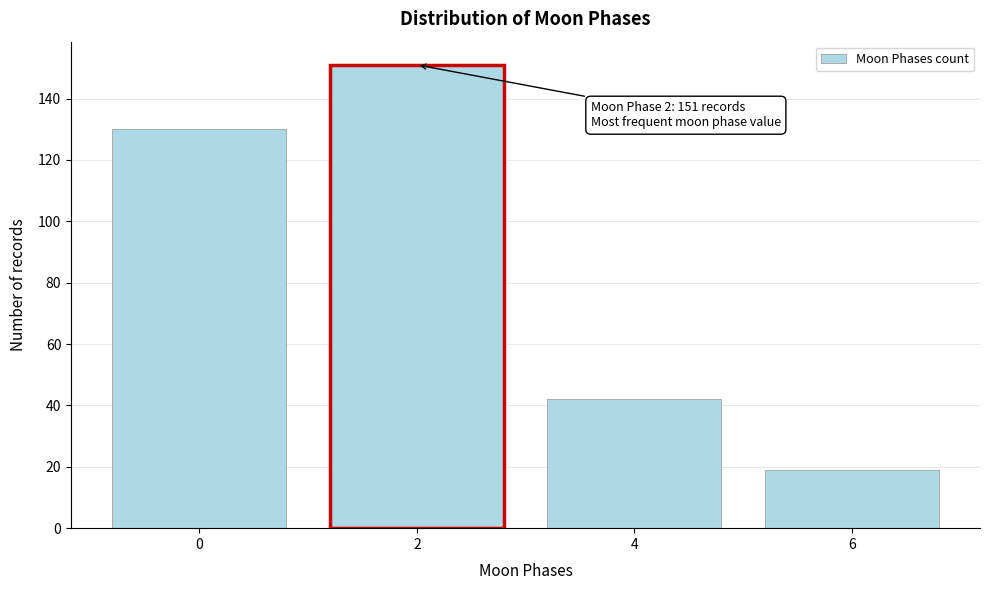

Reading right to left, extract all data points from this chart.

19	42	151	130